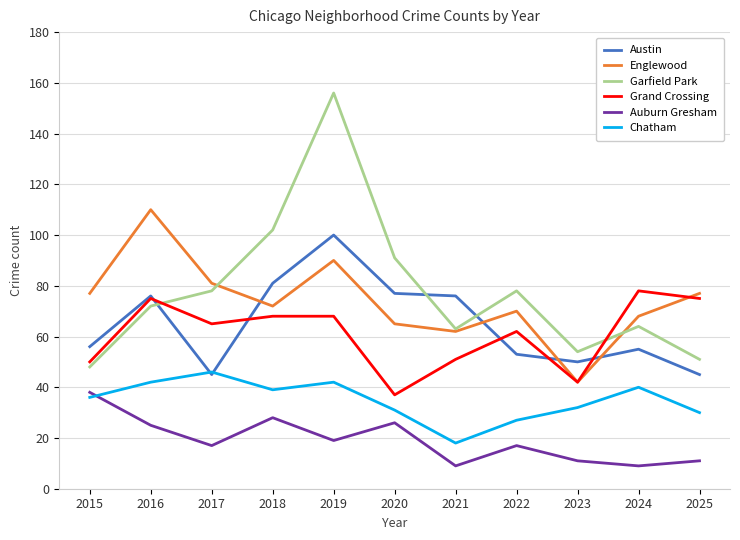

Is it true that Auburn Gresham equals 6 at 2018?

False